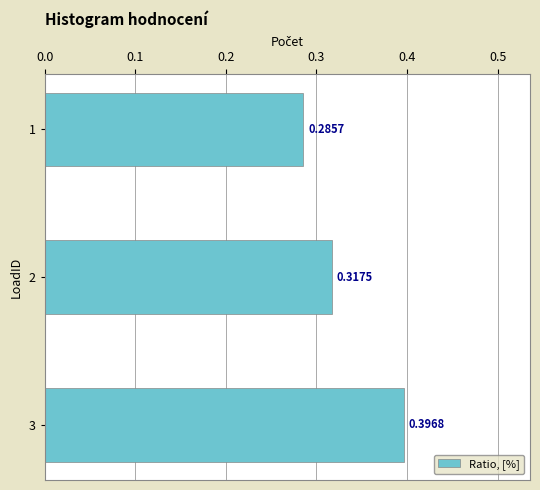

At which category does the chart reach its peak across all series?

3